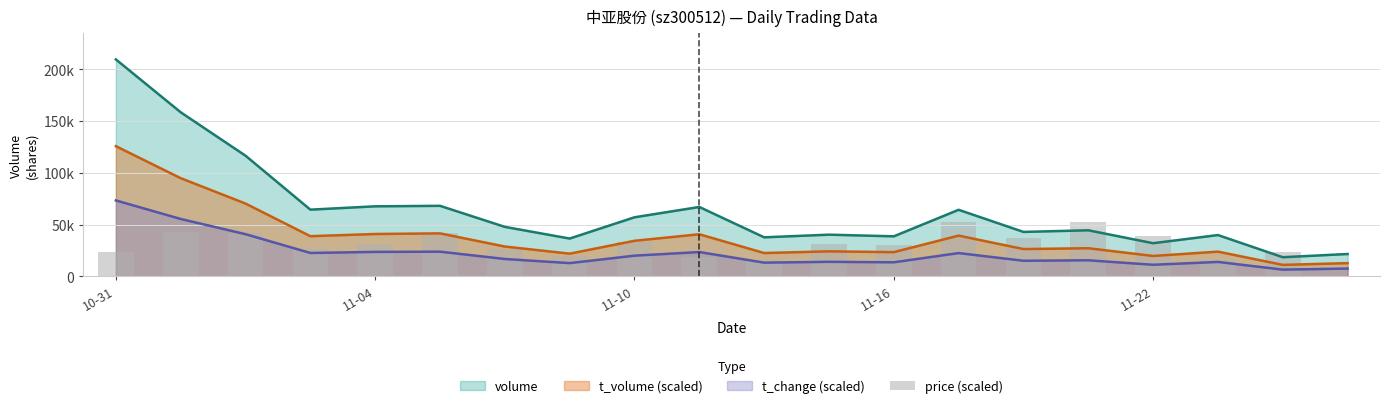

Are the bars horizontal?

No